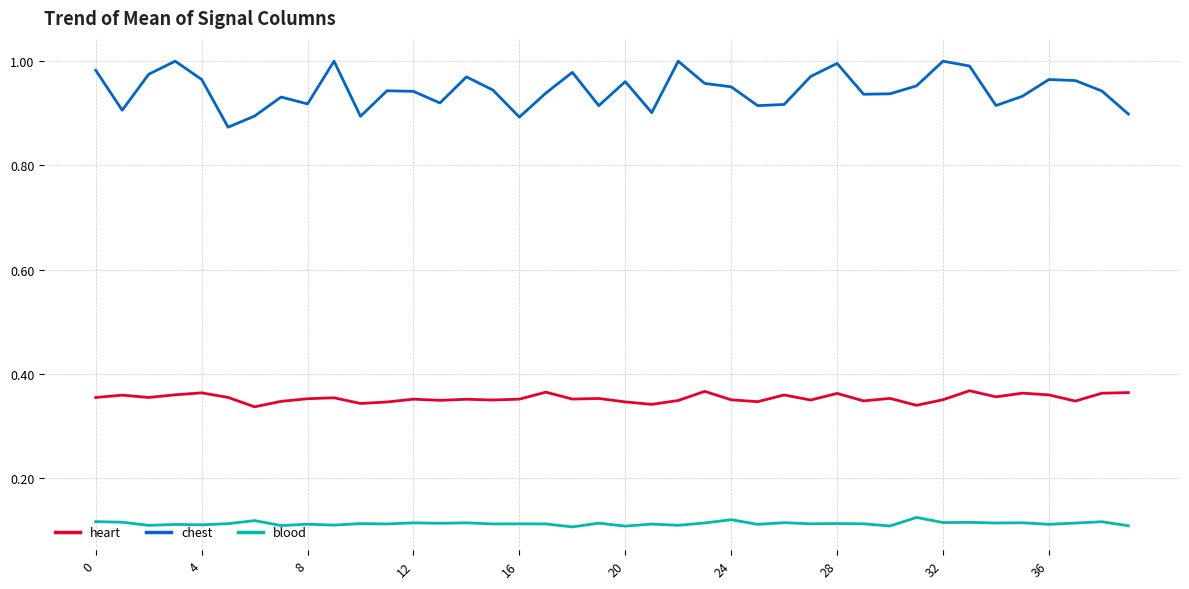

Is this an area chart (filled region under the line)?

No